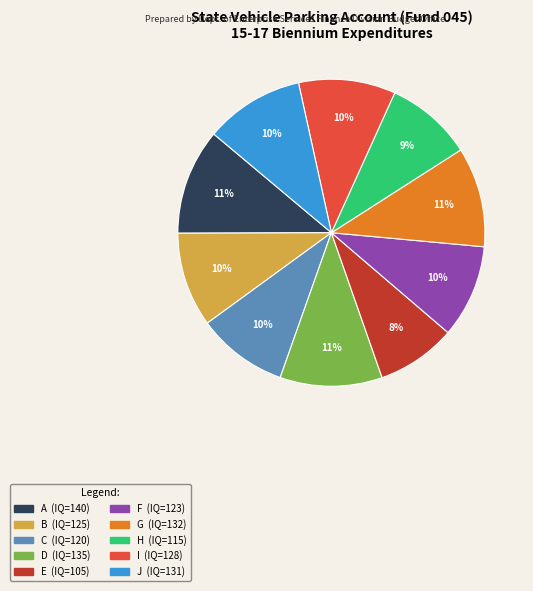

To the nearest percent, what is the combined percentage of D and B?

21%